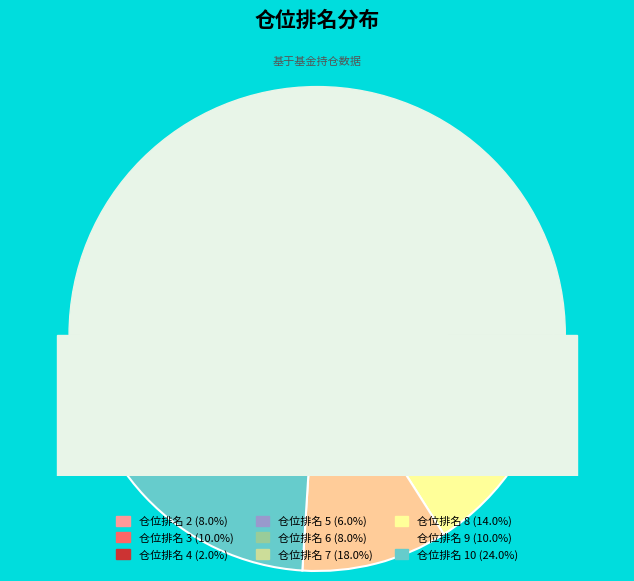

Does 4 account for over 50% of the chart?

No